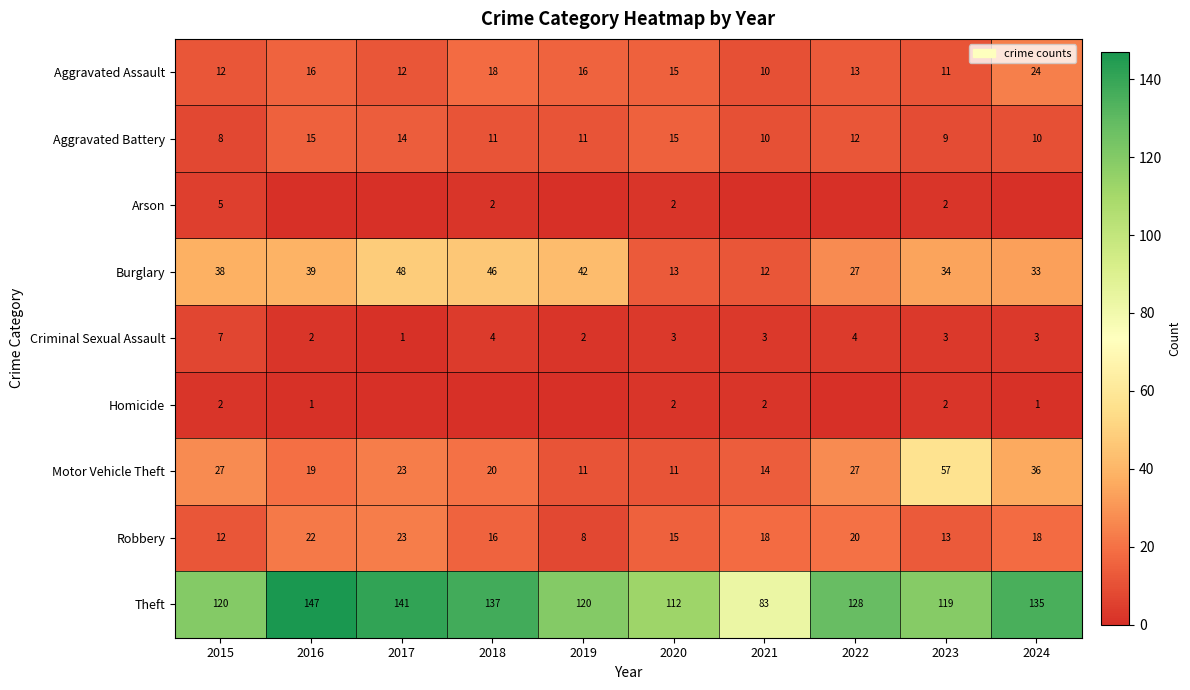

At which category is the sum across all series the highest?

2017